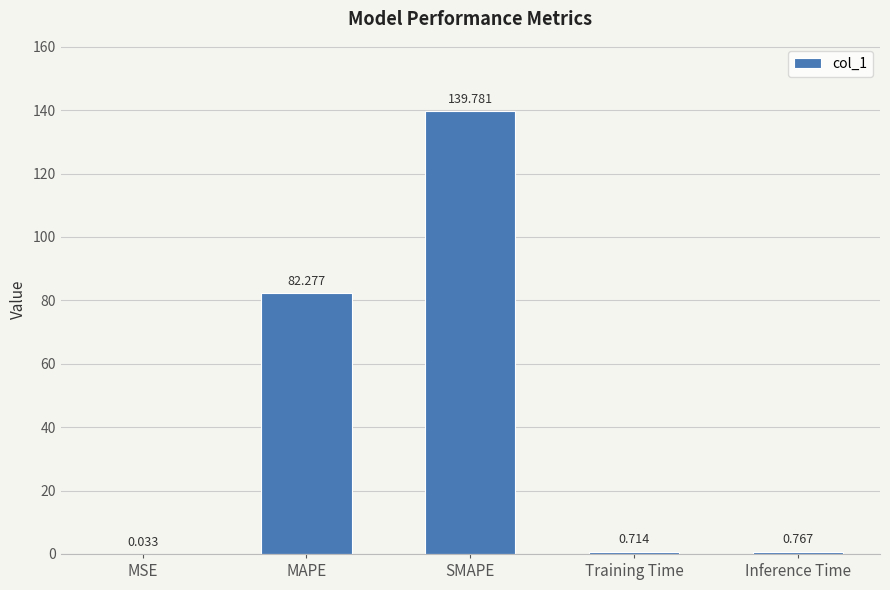

Between MAPE and Inference Time, which is larger?

MAPE